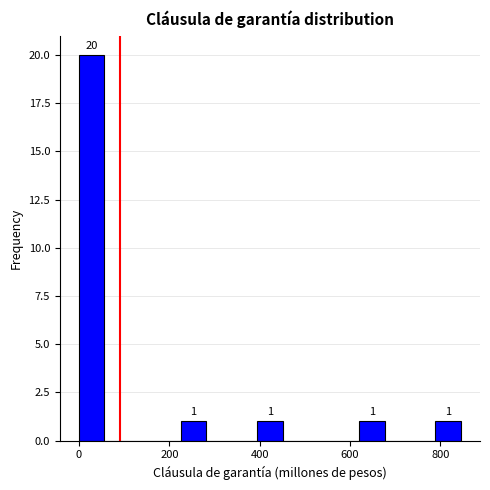

Read against the x-axis, roughly where is the centre of the tallest bar?

20